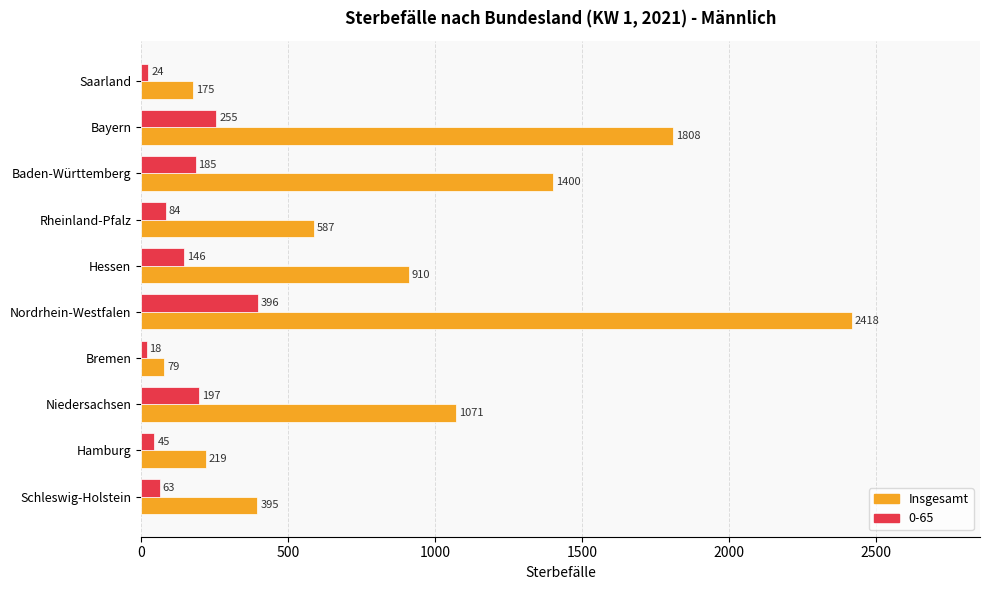

What is the maximum value shown in the chart?

2418